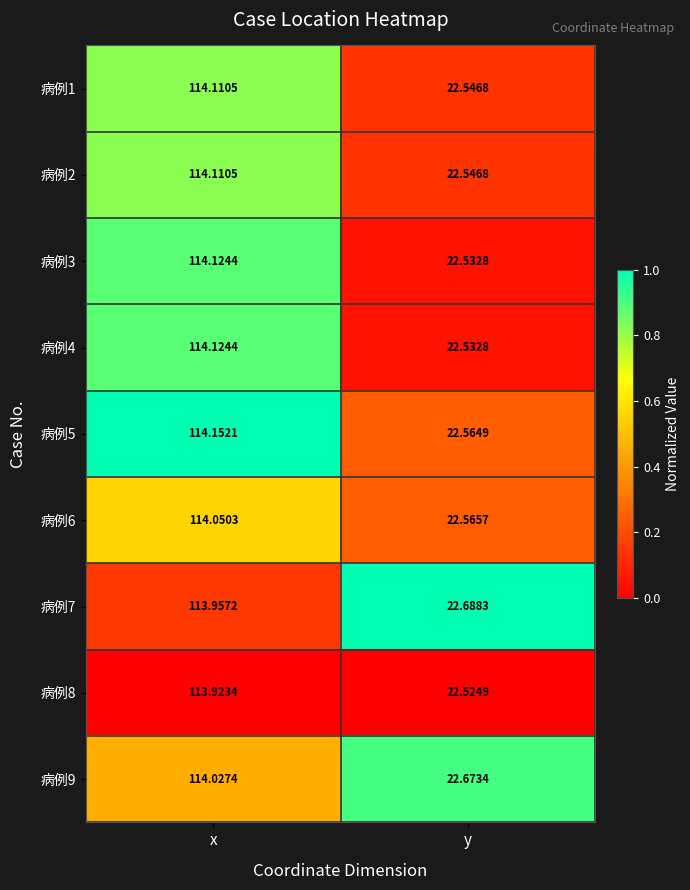

Count the number of data series in this chart.

9